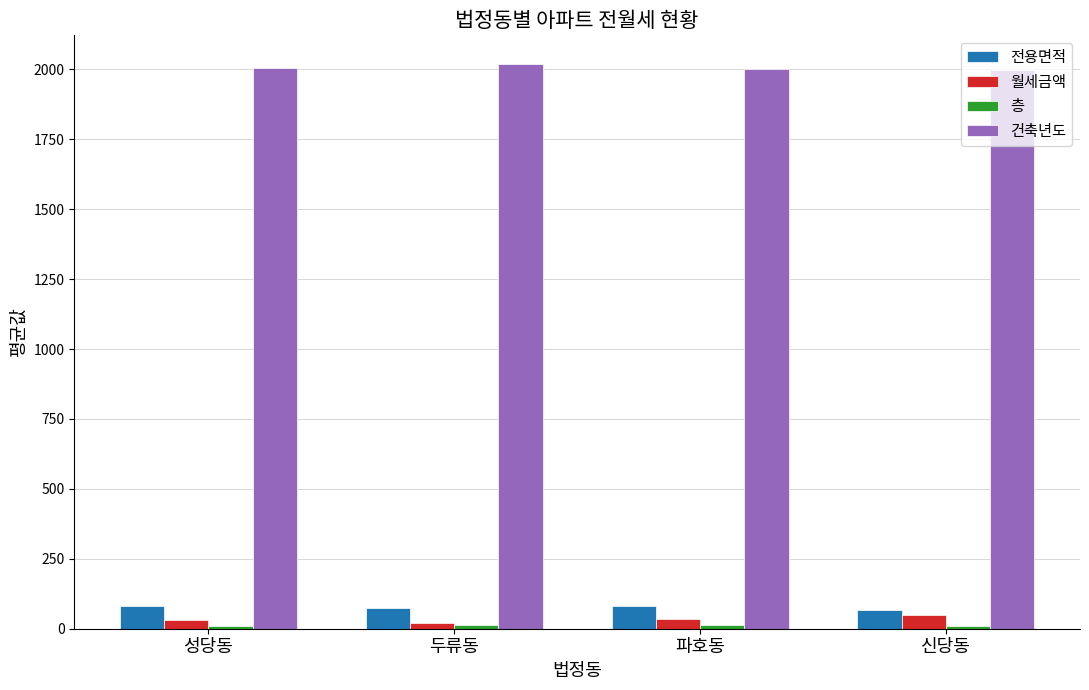

Is the value of 건축년도 at 파호동 greater than the value of 월세금액 at 성당동?

Yes